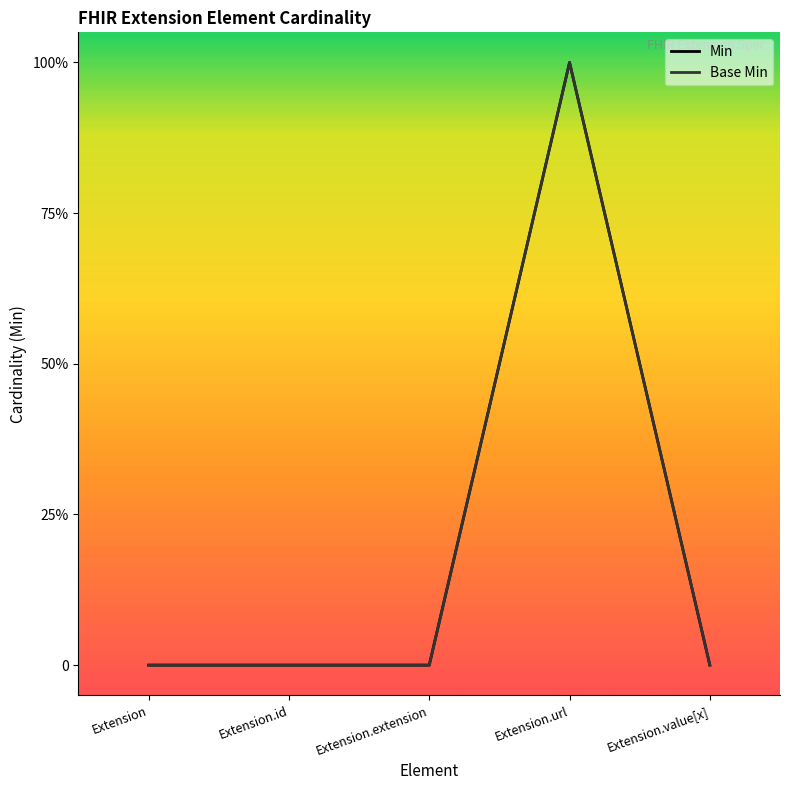

Is it true that the value at Extension is 0?

True